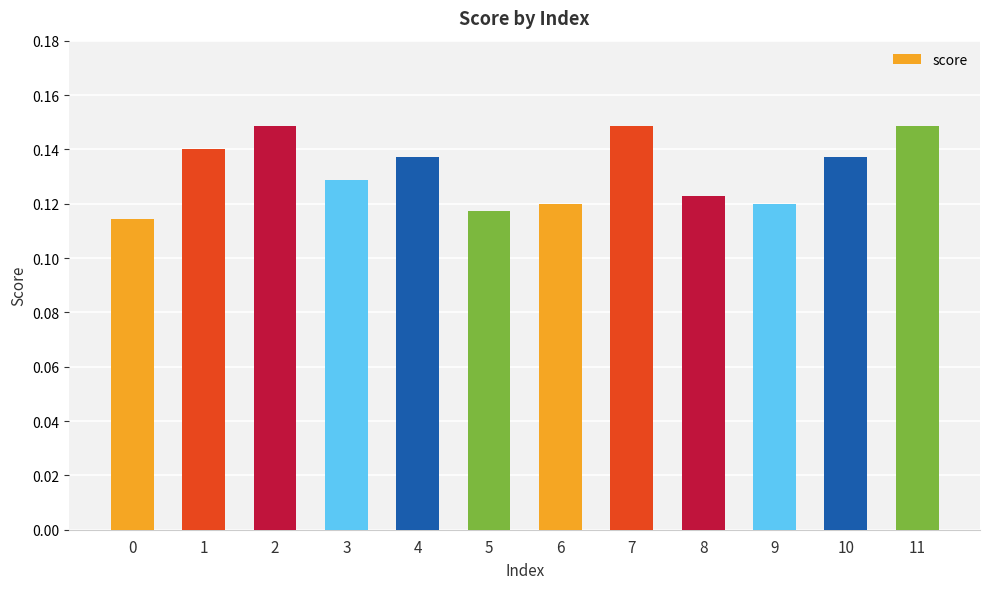

The value at 1 is 0.0. True or false?

False